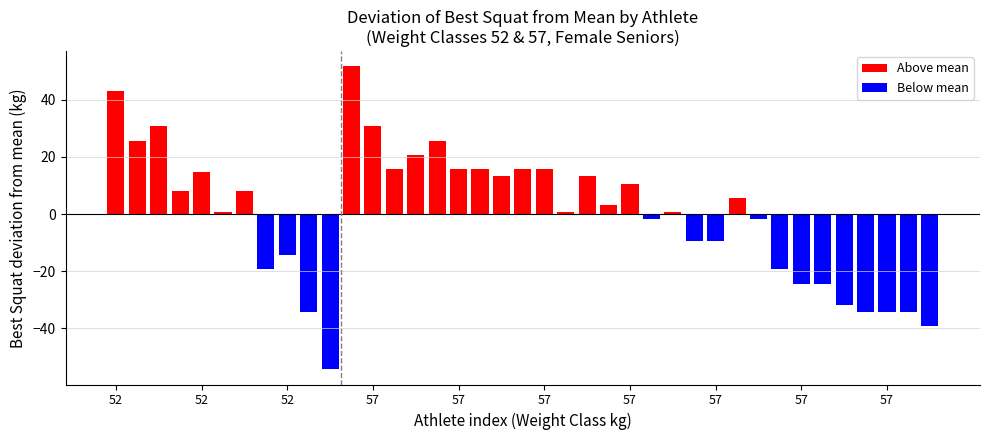

What is the difference between the second highest and minimum values?

97.5